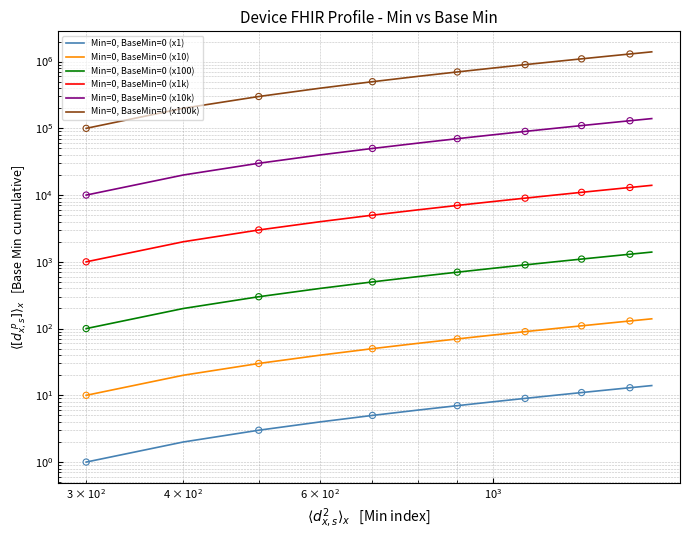

What are all the series names shown in the legend?

Min=0, BaseMin=0 (x1), Min=0, BaseMin=0 (x10), Min=0, BaseMin=0 (x100), Min=0, BaseMin=0 (x1k), Min=0, BaseMin=0 (x10k), Min=0, BaseMin=0 (x100k)